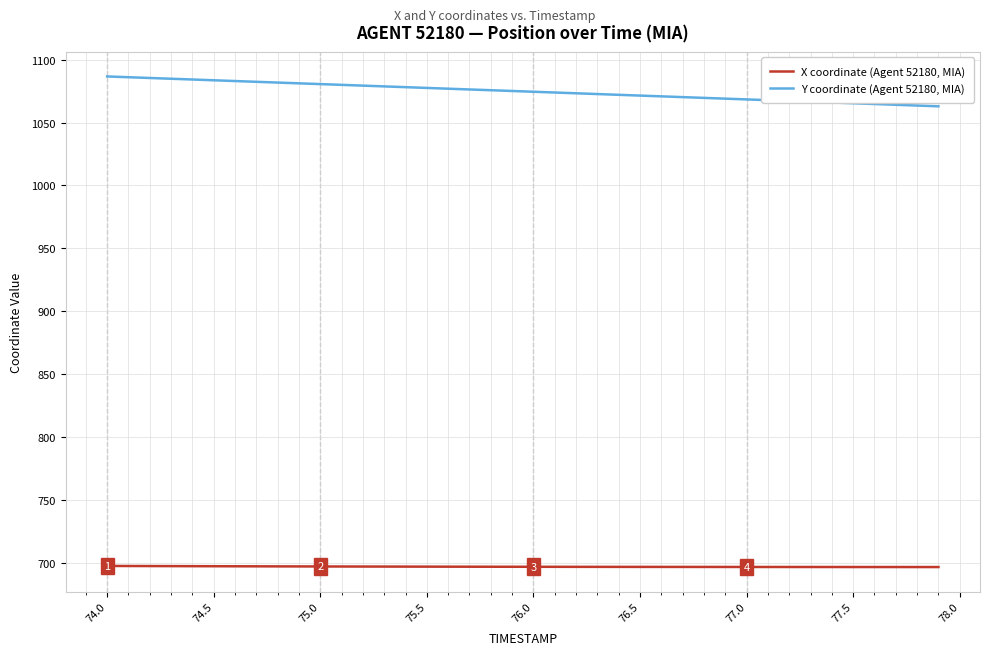

True or false: X coordinate (Agent 52180, MIA) and Y coordinate (Agent 52180, MIA) cross at least once.

False